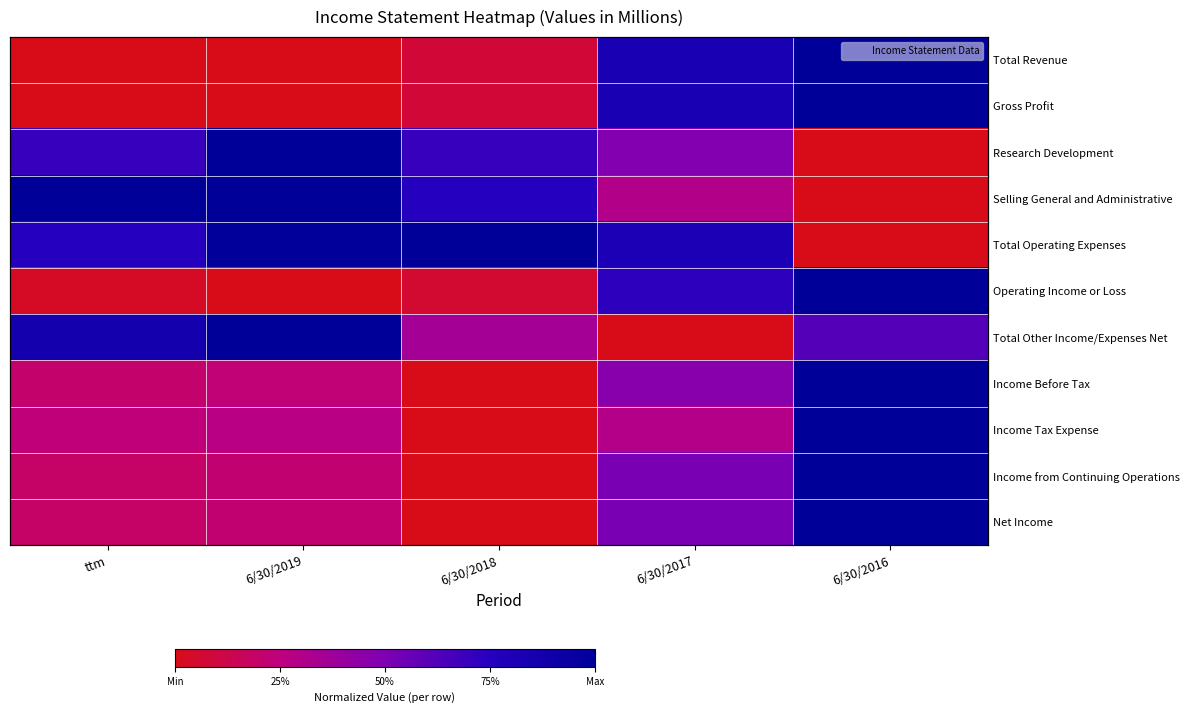

What is the difference between the maximum and minimum values in the Research Development series?

1.0